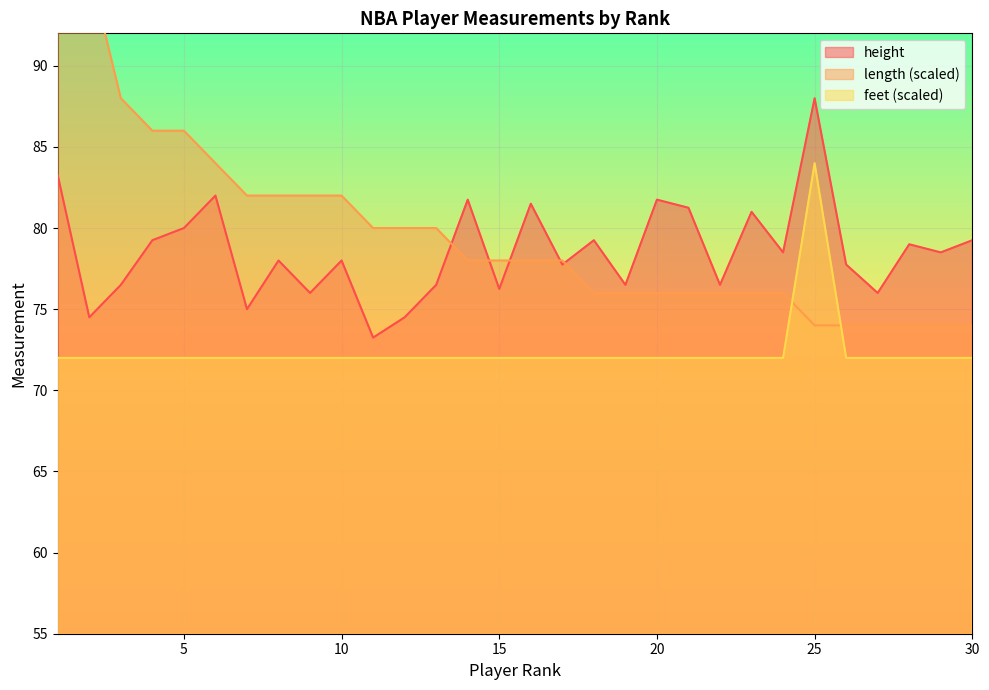

True or false: feet has a value of 99.1 at 23.

False